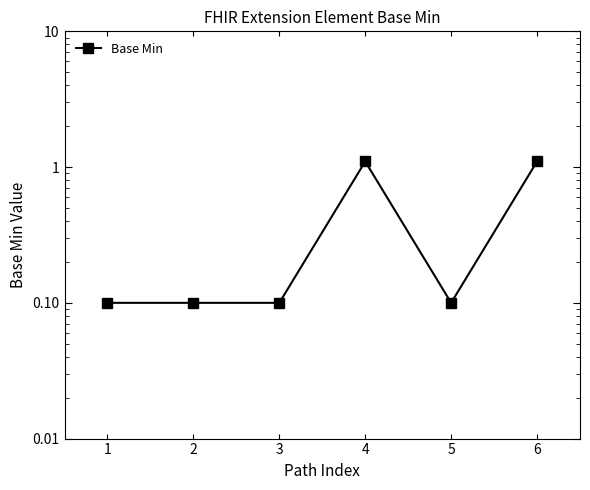

What is the difference between the second highest and second lowest values?

1.0